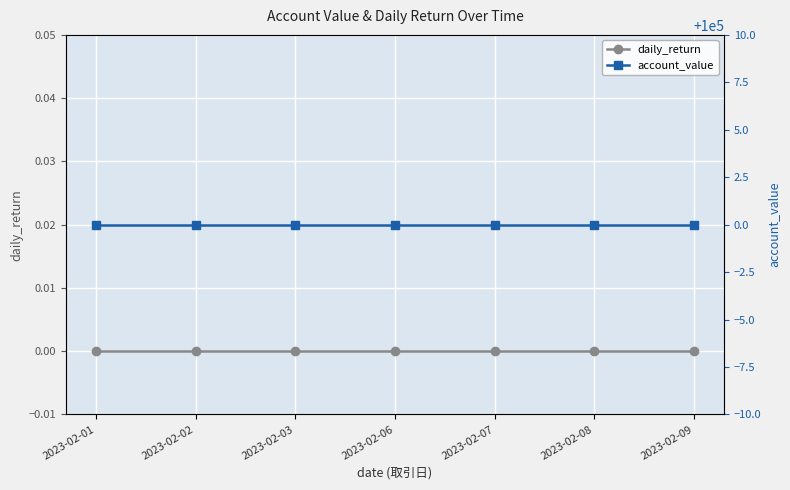

Rank the categories by daily_return value from lowest to highest.

2023-02-01, 2023-02-02, 2023-02-03, 2023-02-06, 2023-02-07, 2023-02-08, 2023-02-09